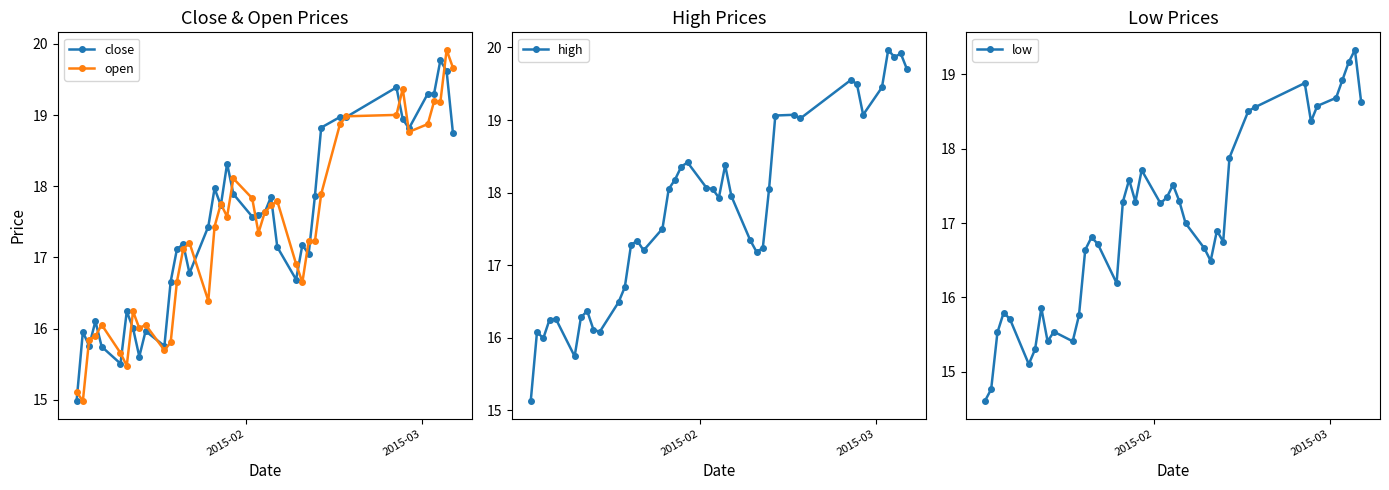

What is the value of the low point at the 9th from the left?

15.4